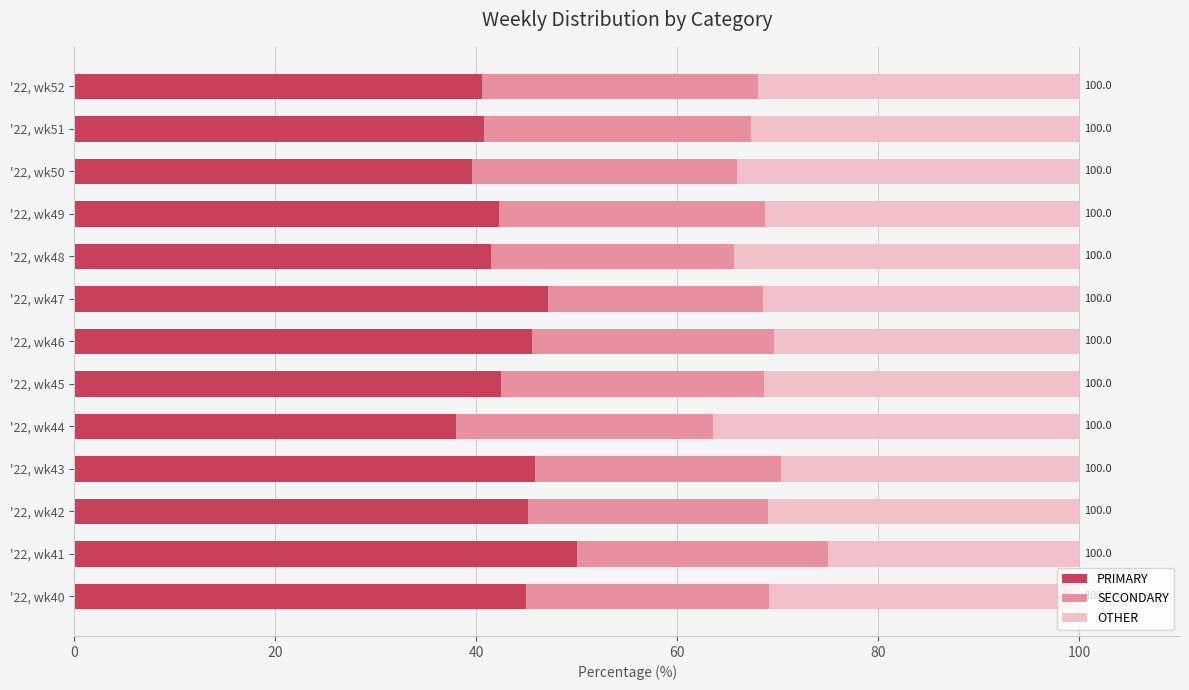

What is the minimum value for PRIMARY?

38.0